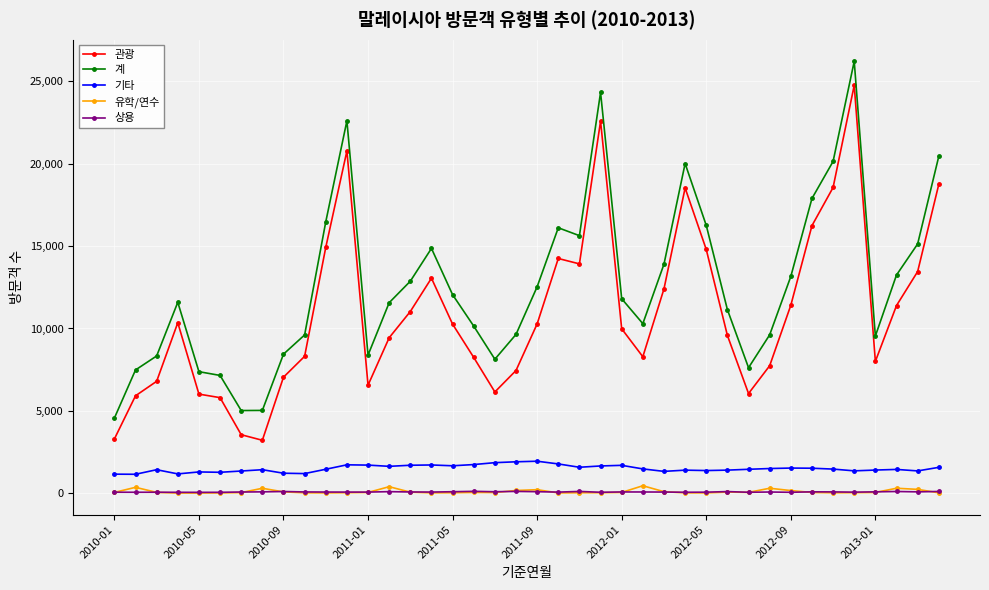

True or false: 상용 and 기타 intersect in this chart.

False